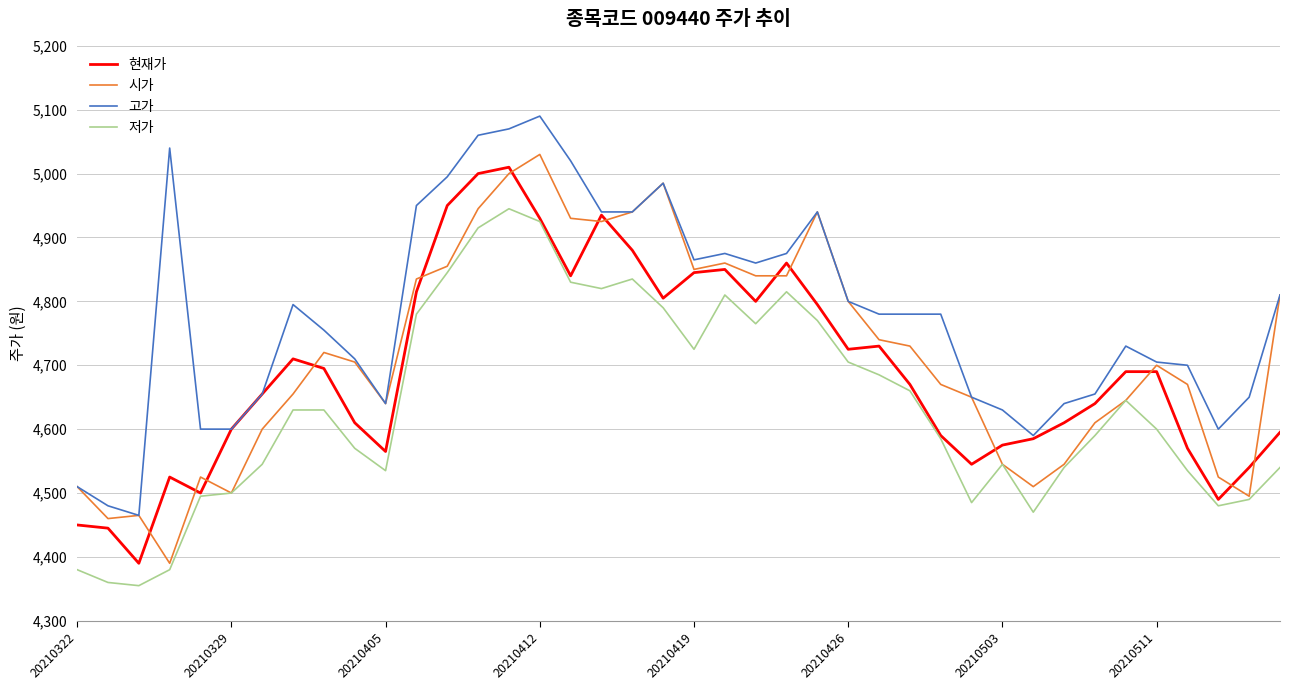

What is the minimum value for 저가?

4355